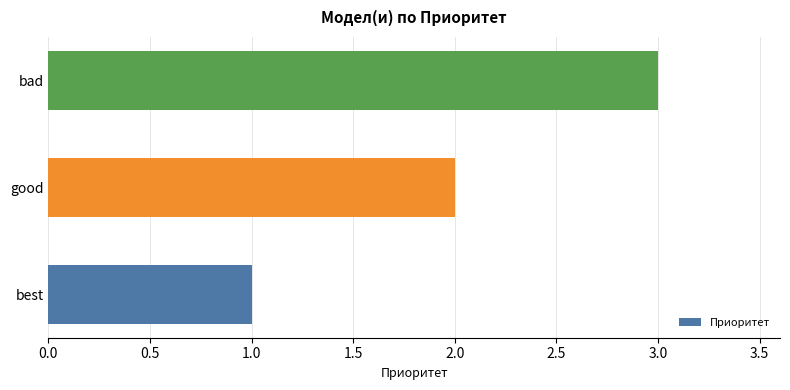

Are the bars horizontal?

Yes